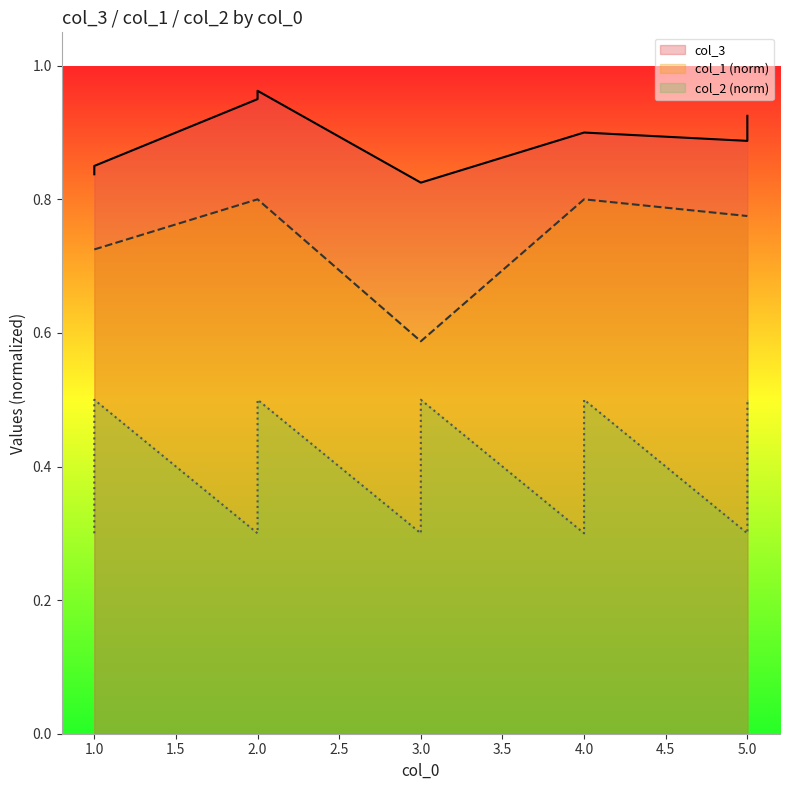

Which category has the highest value in the col_3 series?

2.0